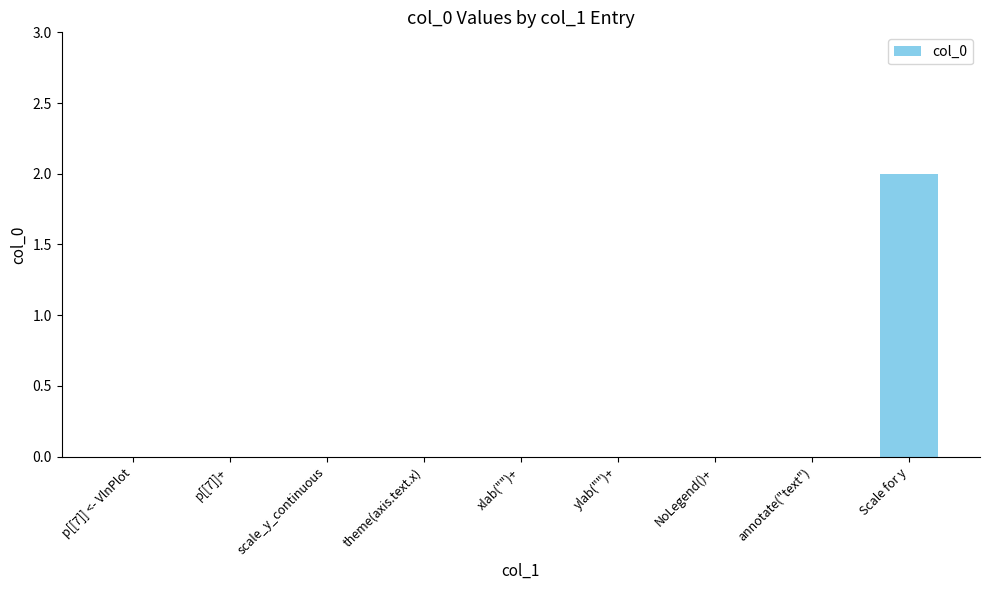

The value at p[[7]] <- VlnPlot is 1. True or false?

False